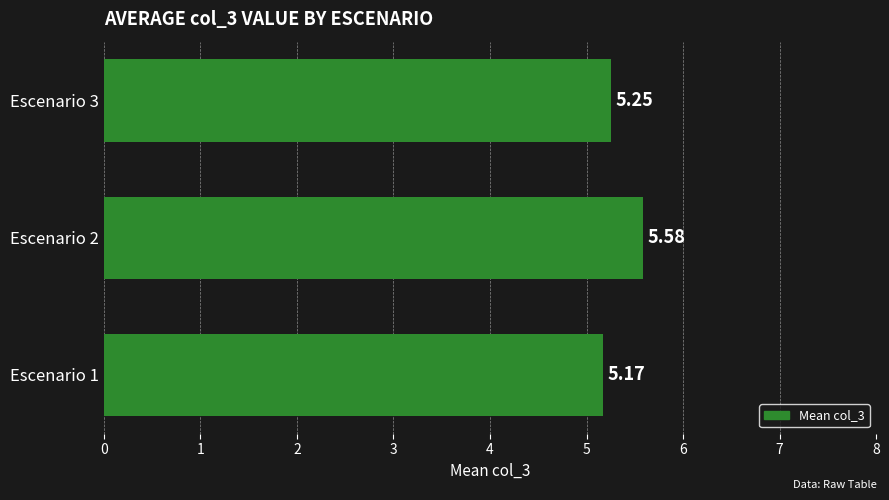

What is the difference between the values at Escenario 3 and Escenario 2?

0.3